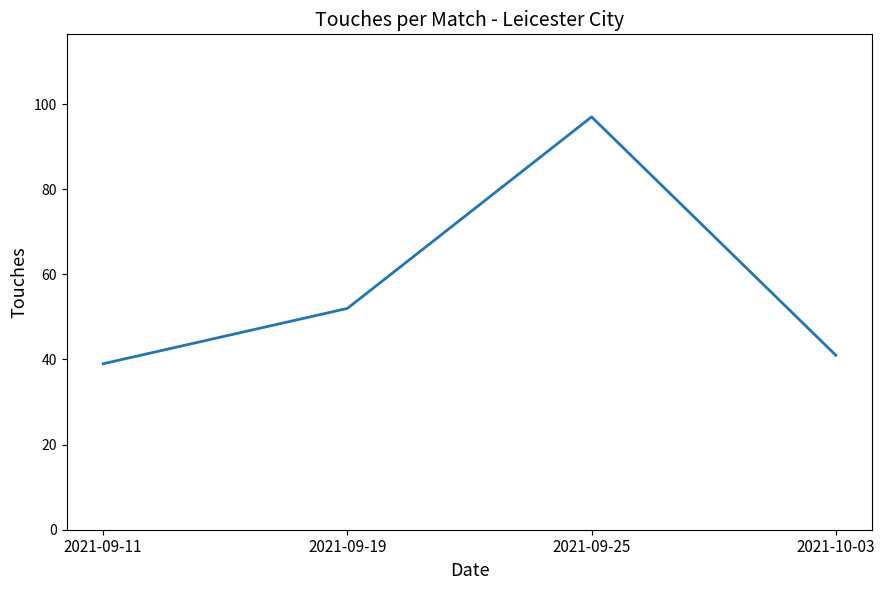

List the labels in order of value, largest first.

2021-09-25, 2021-09-19, 2021-10-03, 2021-09-11